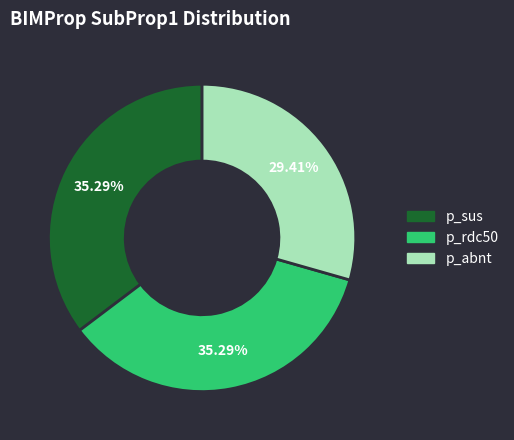

Which slice is the smallest?

p_abnt